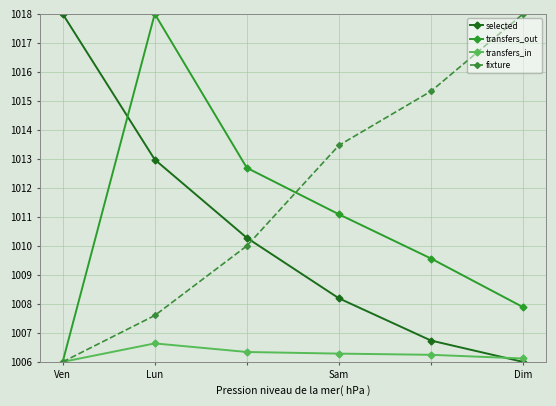

How many intersections are there between transfers_out and selected?

1